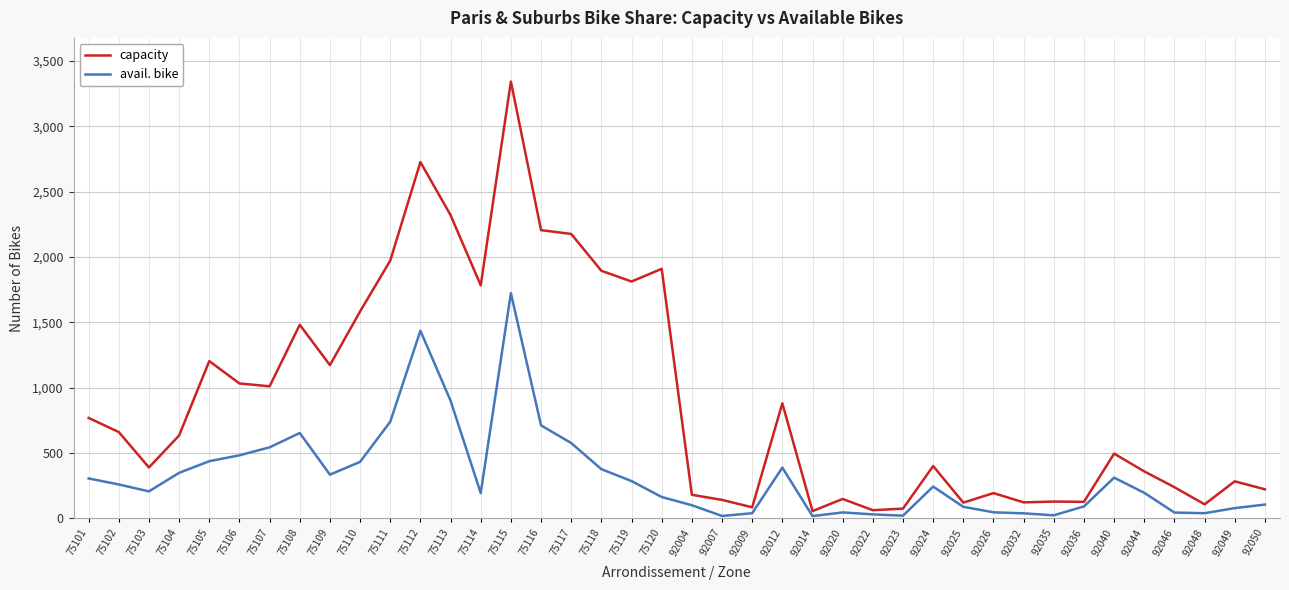

The capacity series shows 85 at 92046. True or false?

False